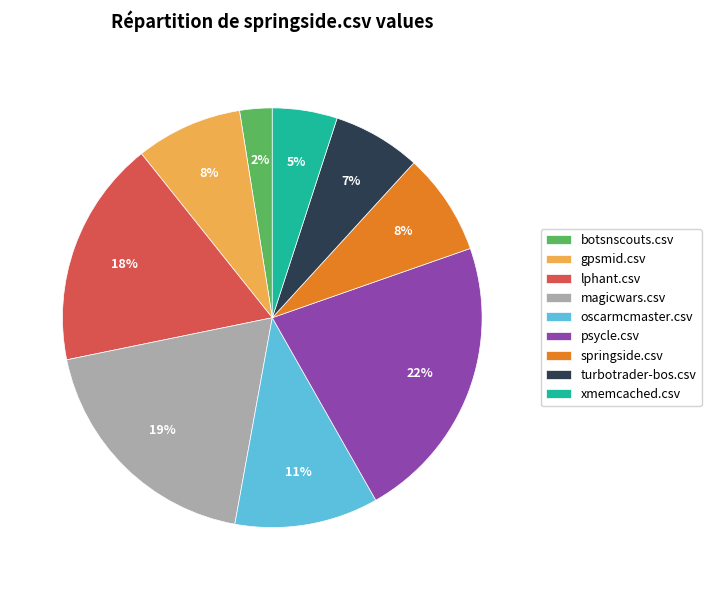

Does any single category account for the majority?

No